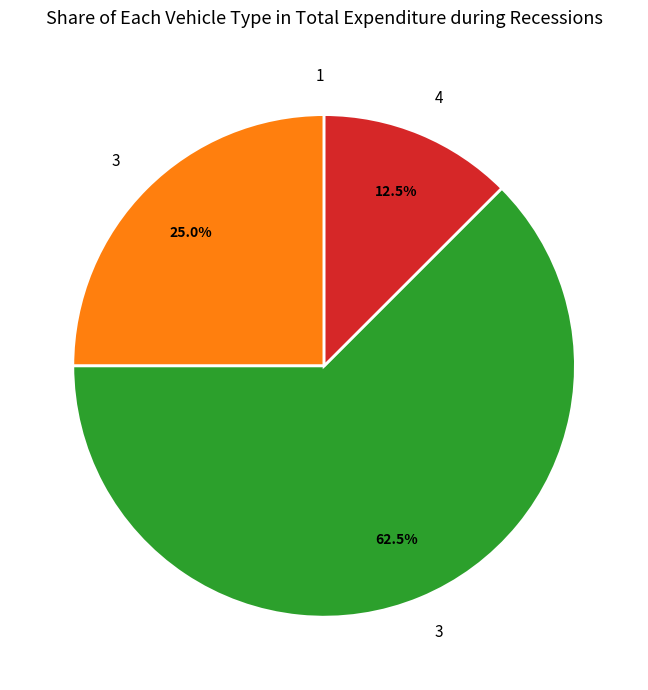

Does any single category account for the majority?

Yes